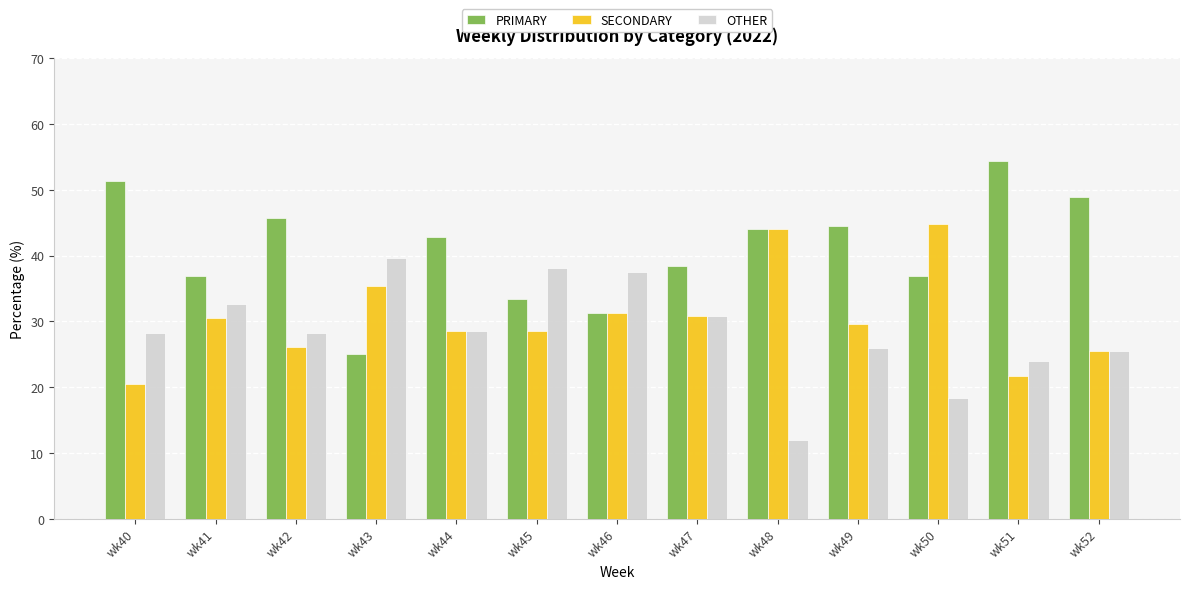

The value of OTHER at wk52 is 25.5. True or false?

True